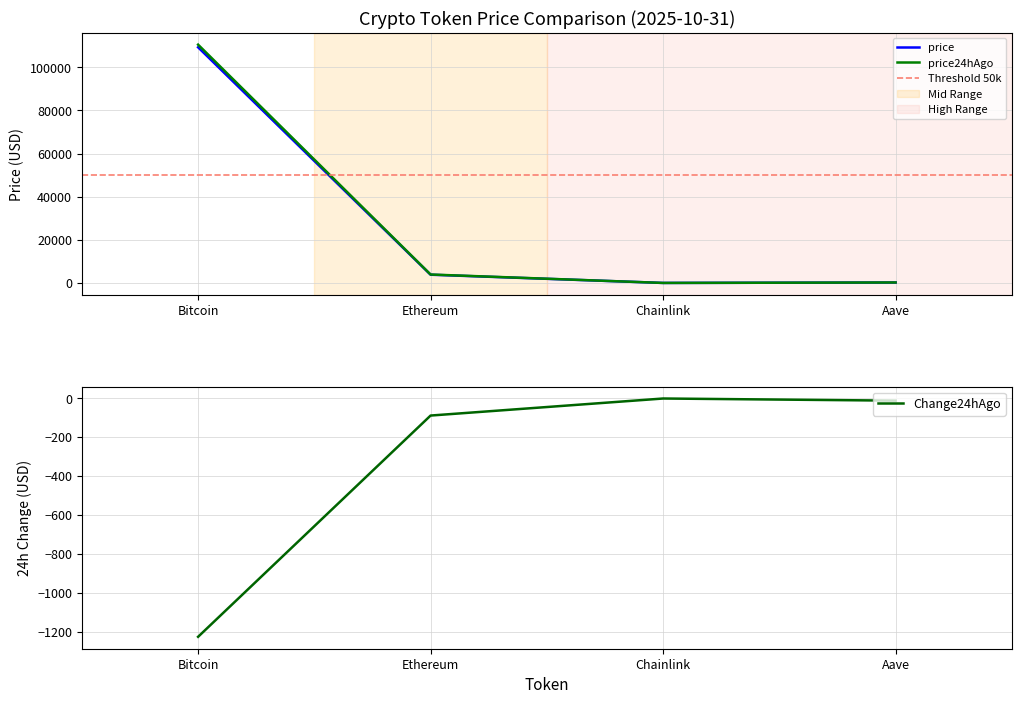

Rank the series by their maximum value, from lowest to highest.

Change24hAgo, price, price24hAgo